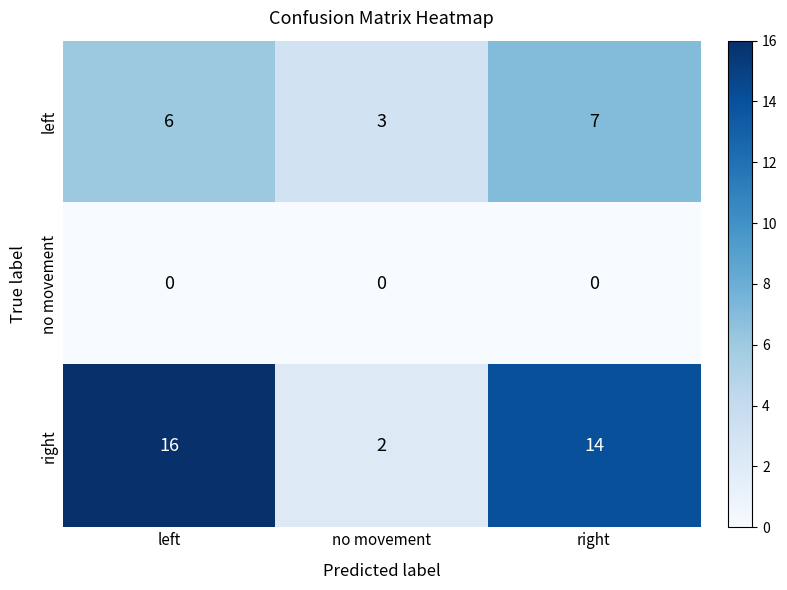

Reading right to left, transcribe all the data shown in this chart.

left: right=7	no movement=3	left=6
no movement: right=0	no movement=0	left=0
right: right=14	no movement=2	left=16